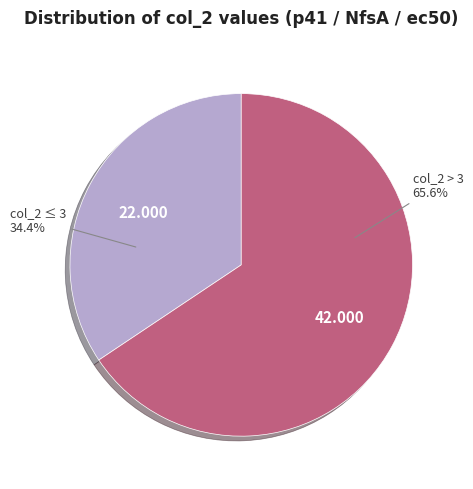

Is the sum of col_2 ≤ 3 and col_2 > 3 greater than half?

Yes